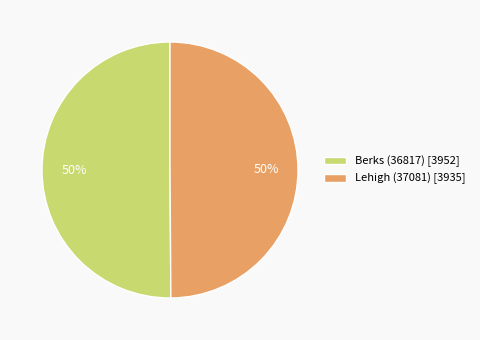

To the nearest percent, what percentage of the pie is Lehigh (37081)?

50%